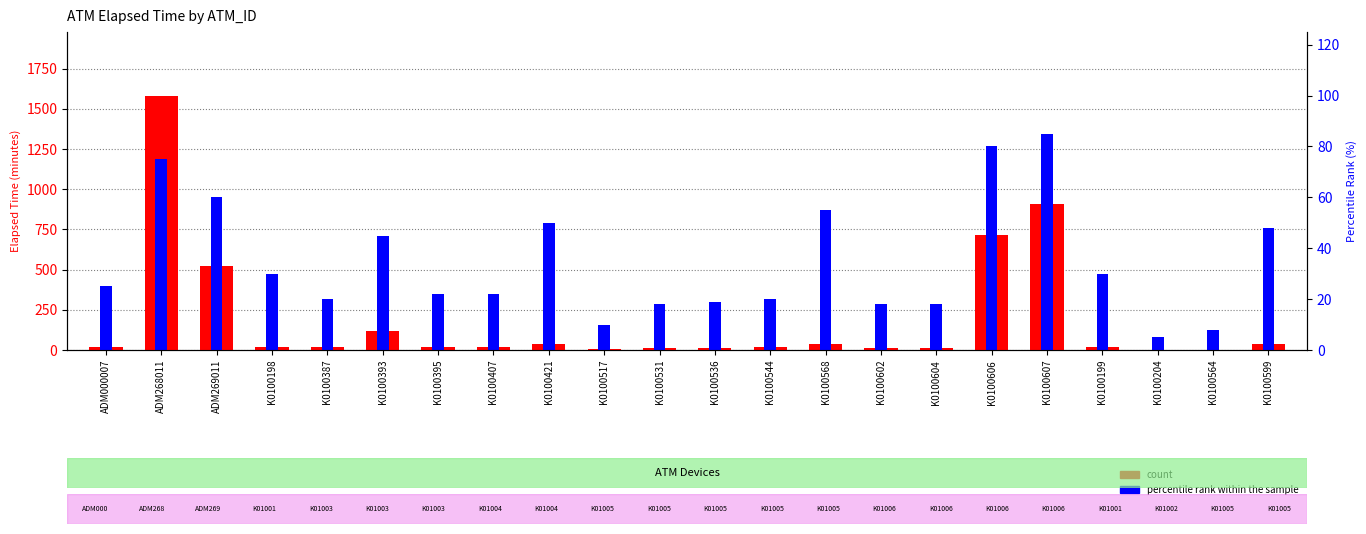

What is the difference between the highest and lowest values at K0100607?

436.4